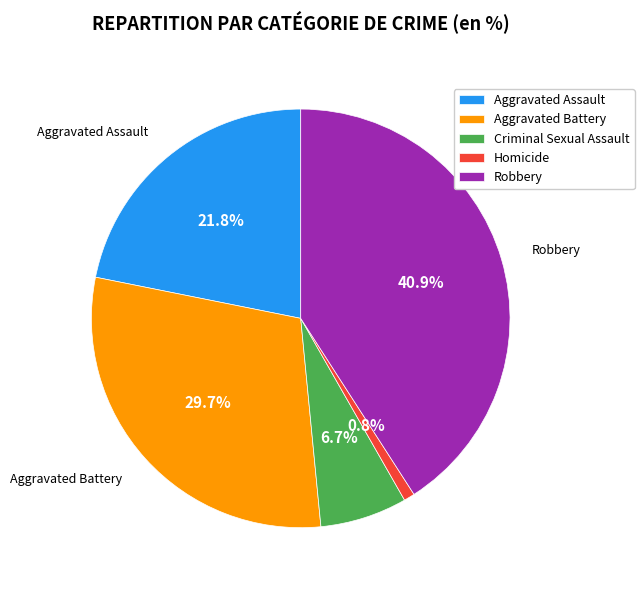

Rank the categories by value from lowest to highest.

Homicide, Criminal Sexual Assault, Aggravated Assault, Aggravated Battery, Robbery